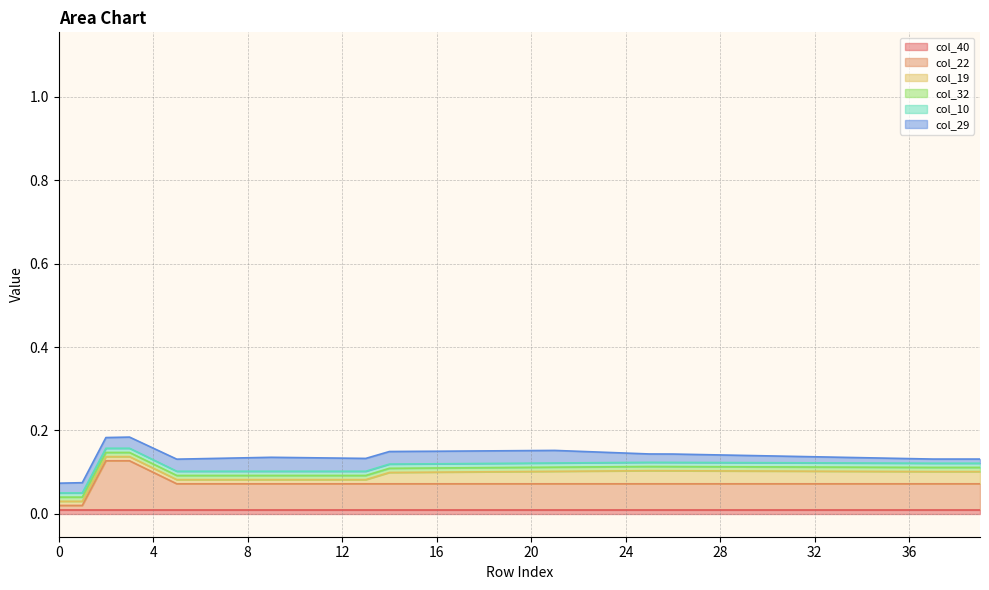

How many categories are shown in the chart?

40